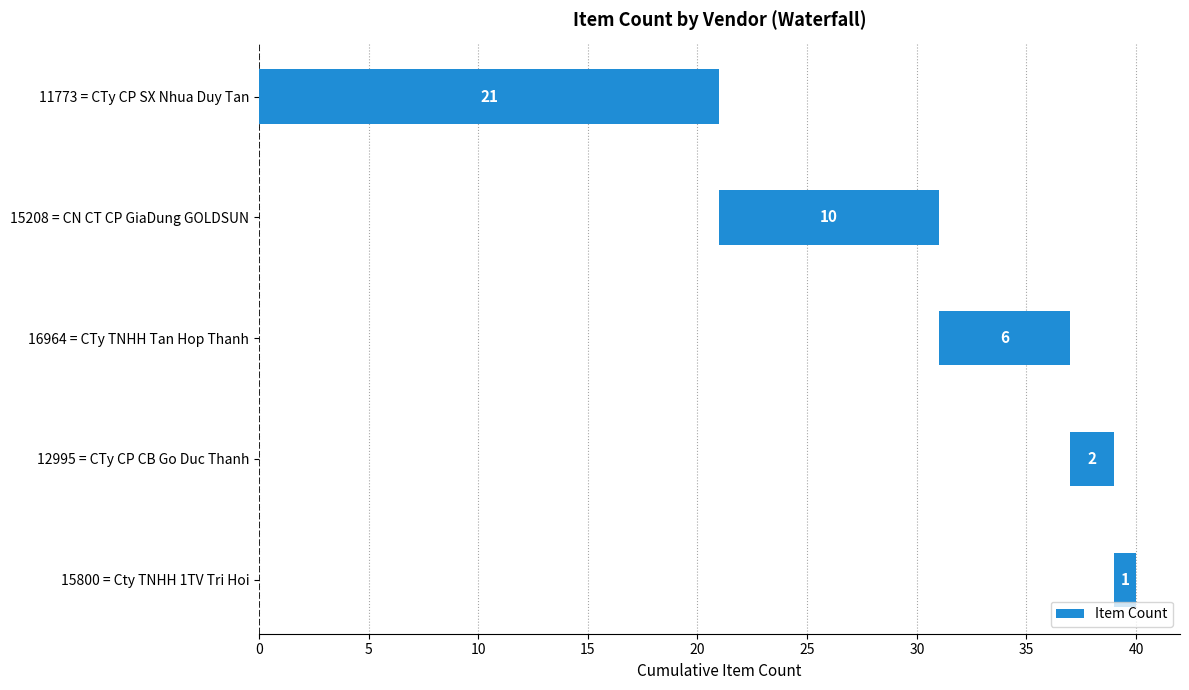

What is the value of the 2nd bar from the left?

10